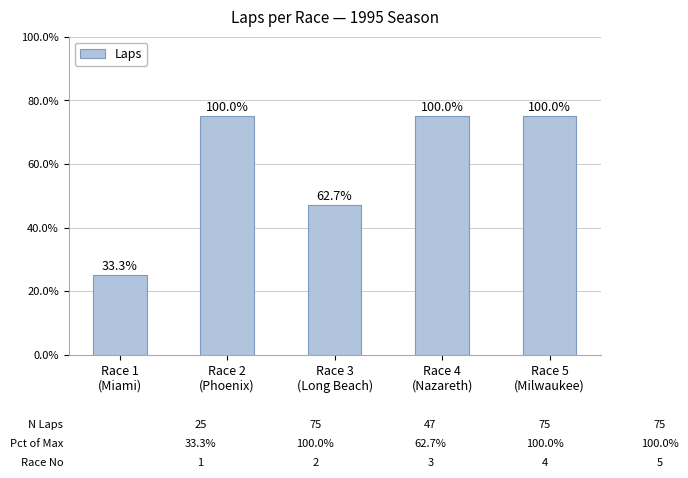

How many bars are there in total?

5